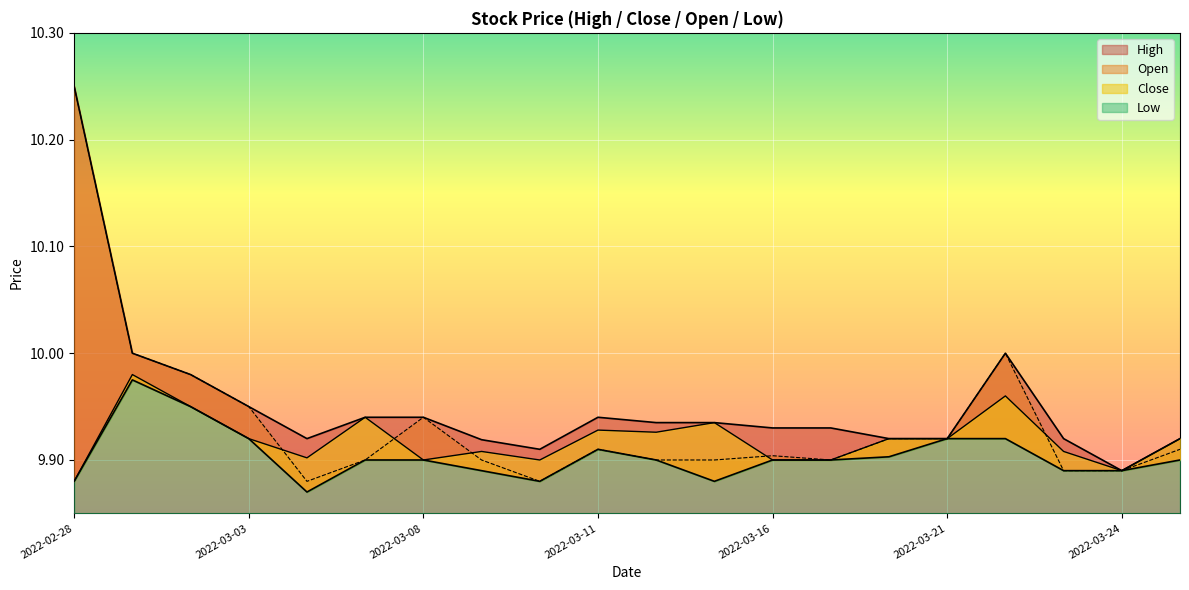

What is the sum of all Close values?

198.4